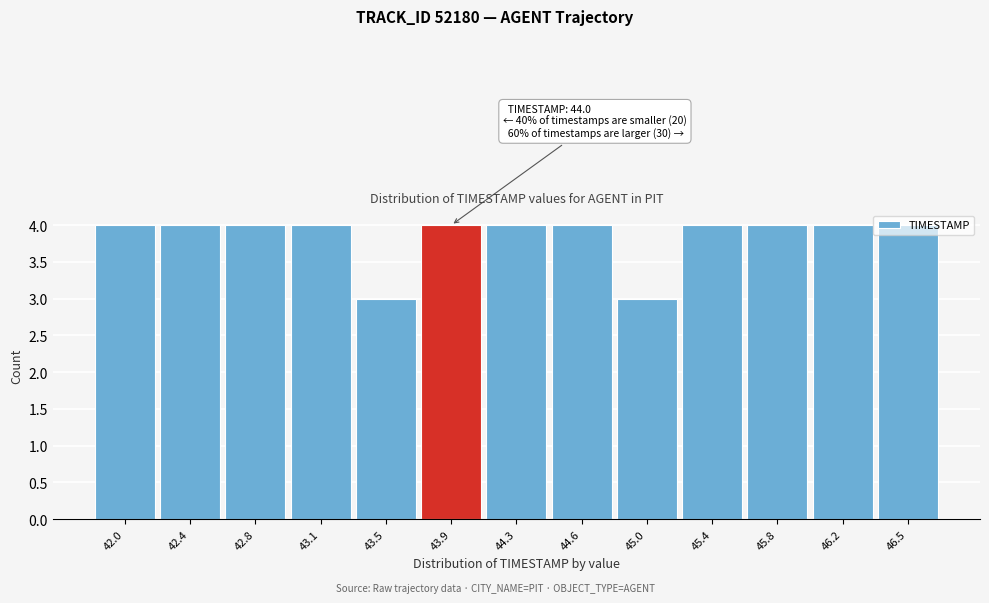

What is the maximum value shown in the chart?

4